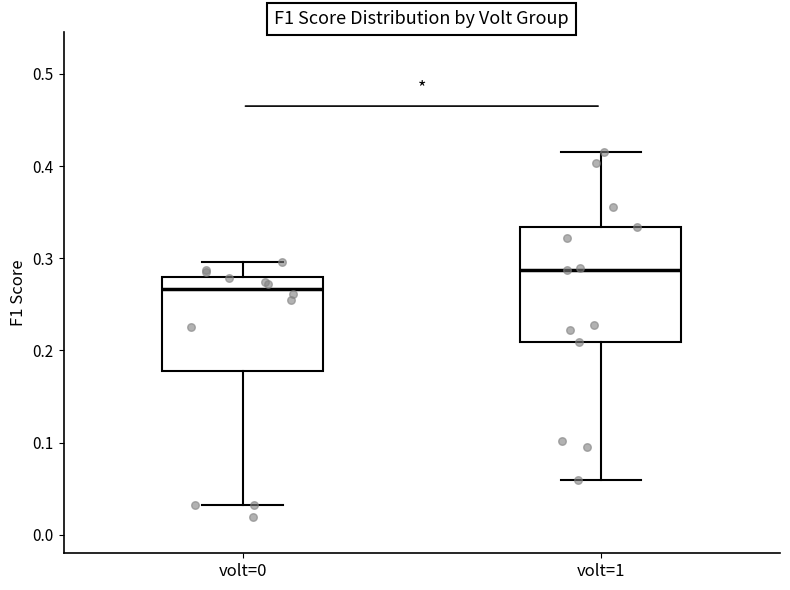

Reading left to right, read every box against the y-axis: the position of its median line, the range the box covers, and the ends of its whiskers. The values are not printed on the chart, so give them approximately, as read against the axis.

volt=0: median 0.27, box 0.18 to 0.28, whiskers 0.03 to 0.30
volt=1: median 0.29, box 0.21 to 0.33, whiskers 0.06 to 0.41